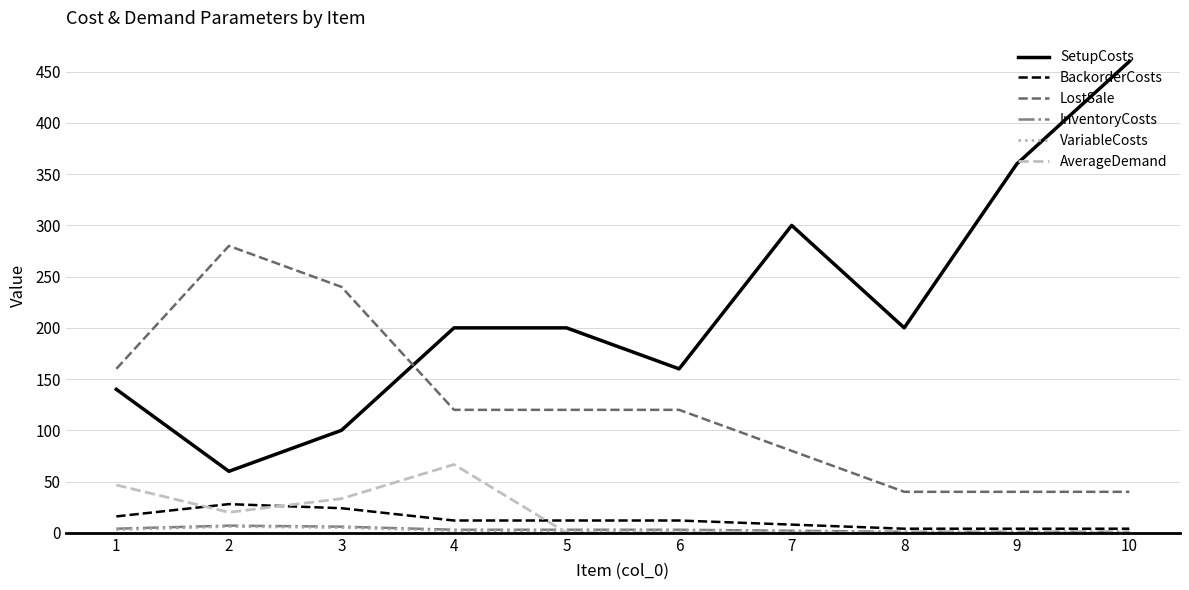

How many values in the LostSale series are below 120?

4